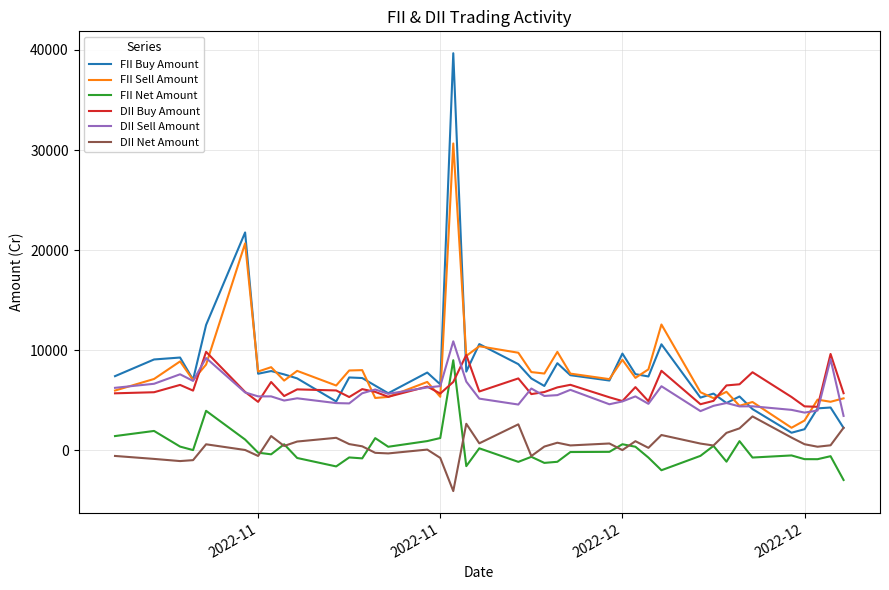

Which series has the widest spread of values?

FII Buy Amount